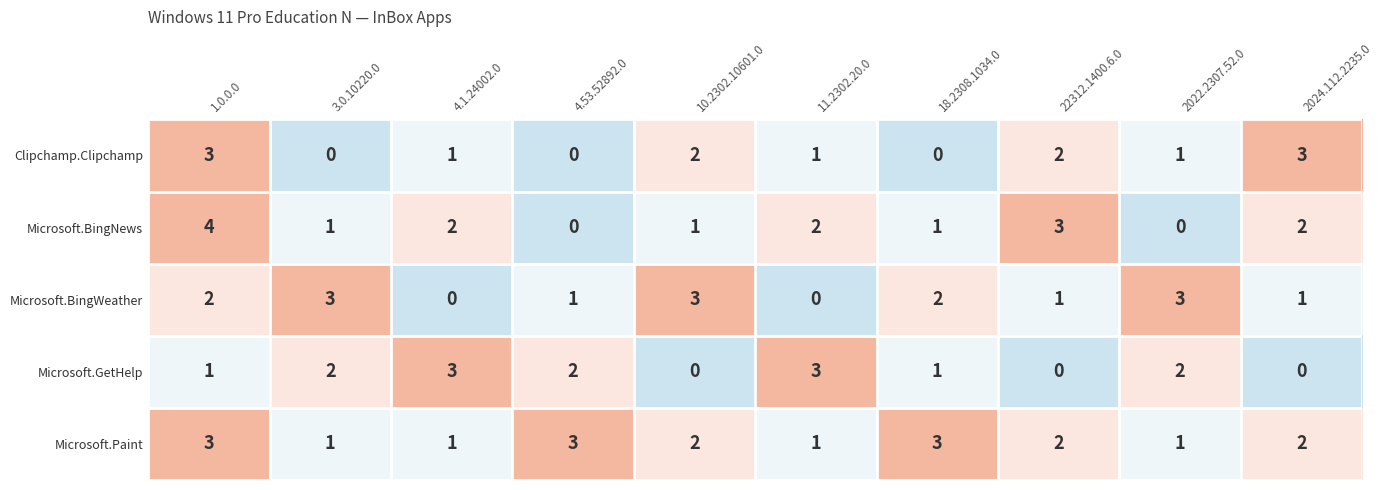

What is the sum of all Microsoft.GetHelp values?

14